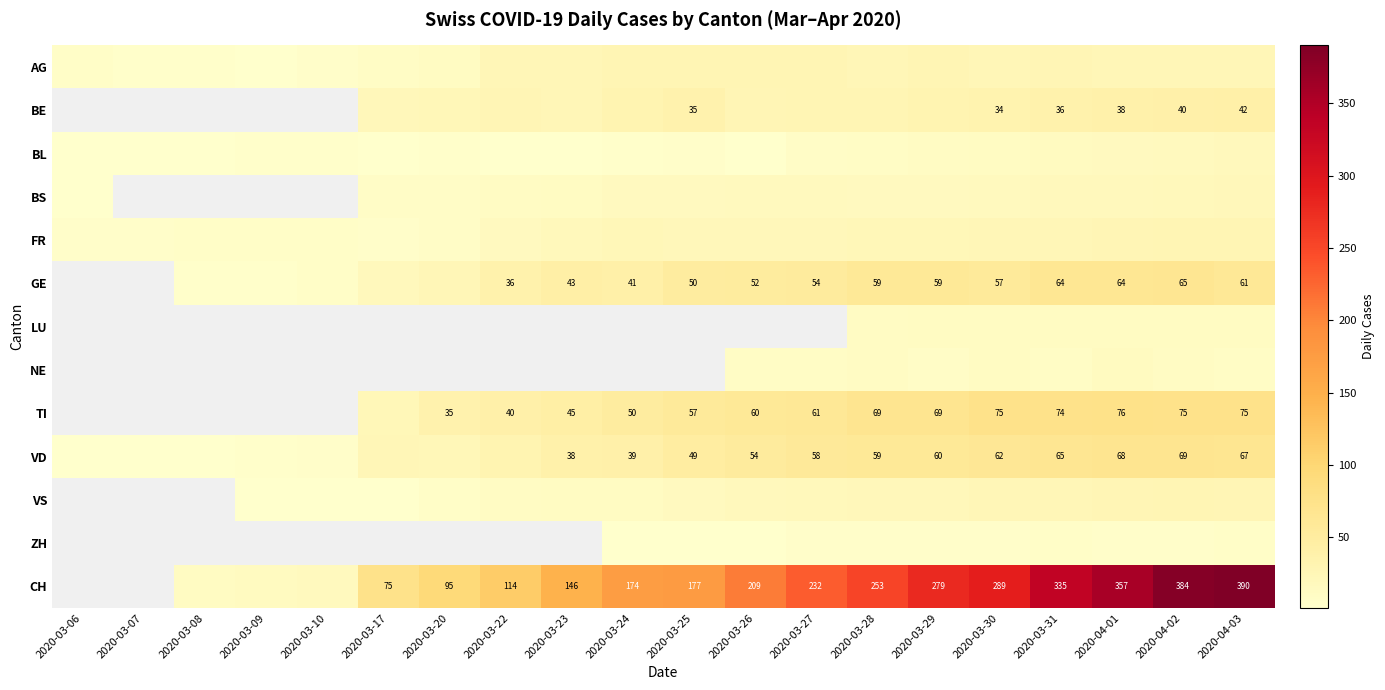

True or false: CH has a value of 216 at 2020-04-03.

False